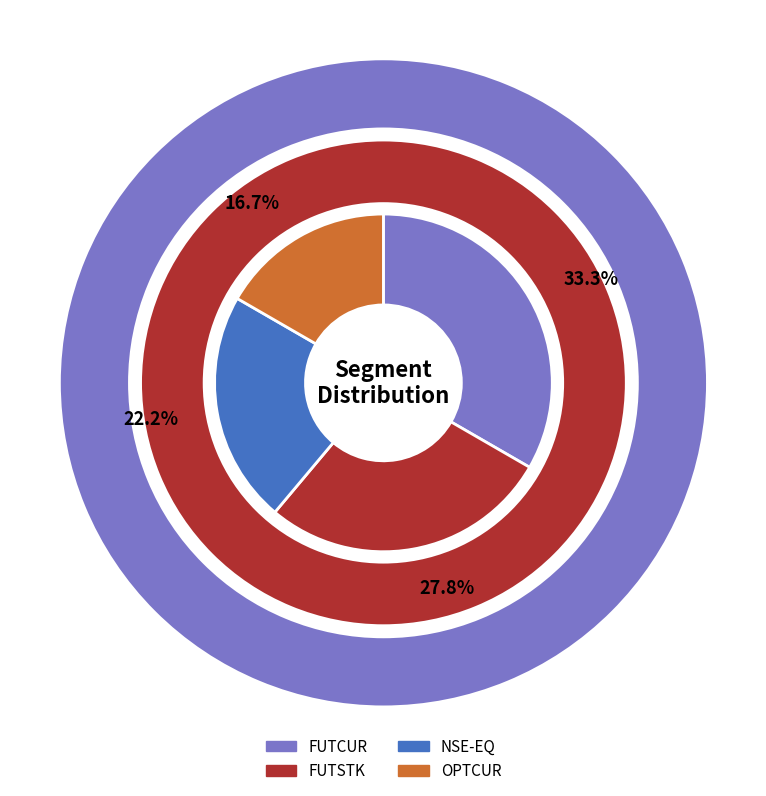

What is the ratio of the value at OPTCUR to the value at FUTSTK?

0.6